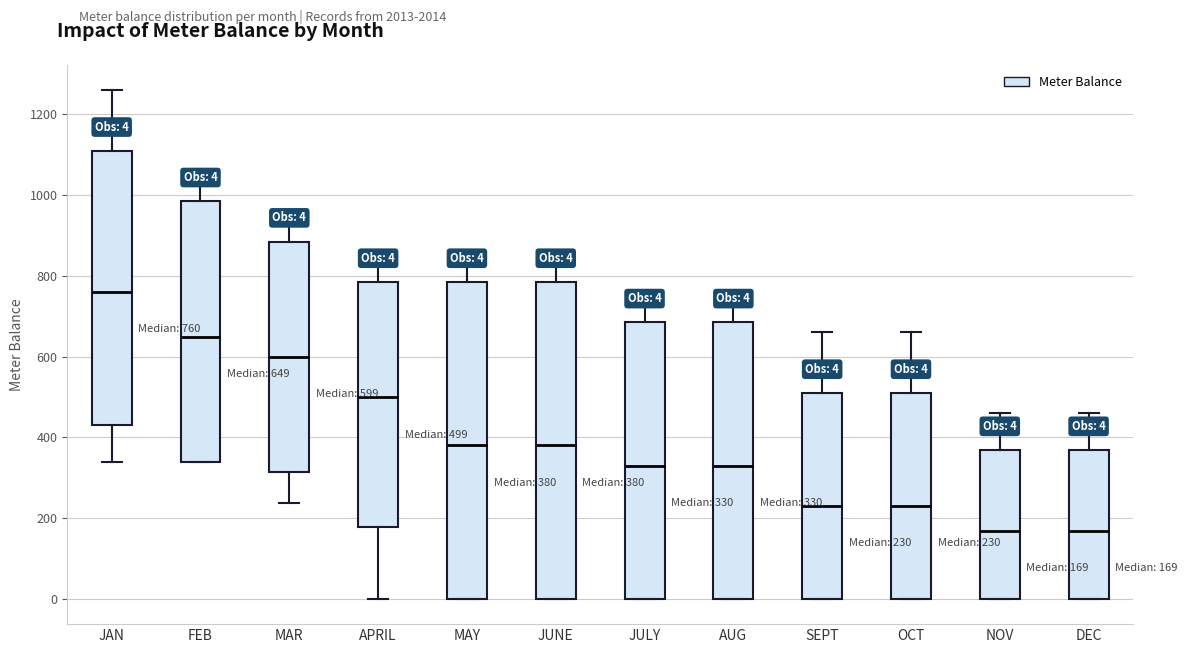

Which box's median line is the highest?

JAN